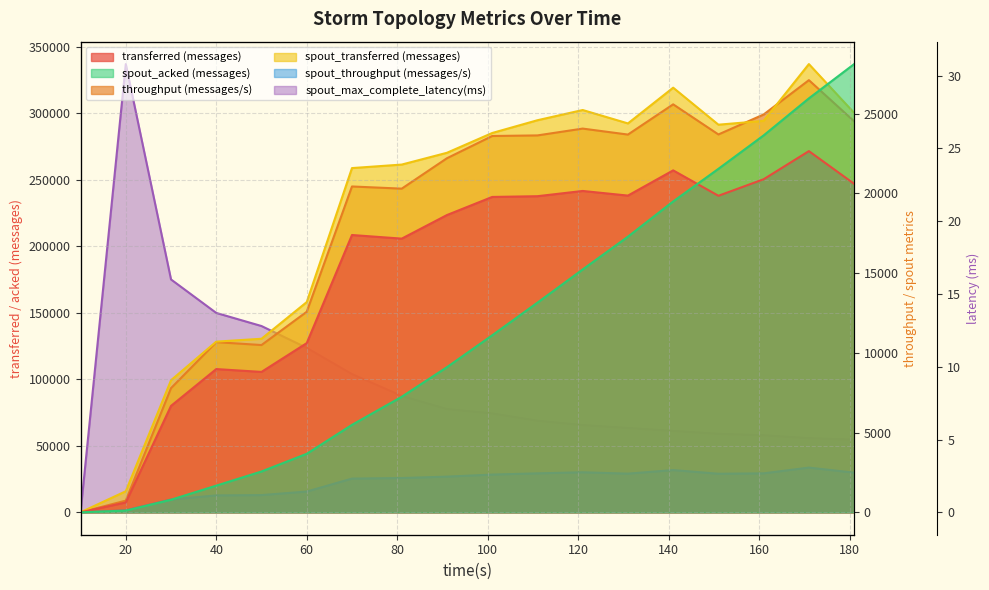

Count the number of categories in the chart.

18